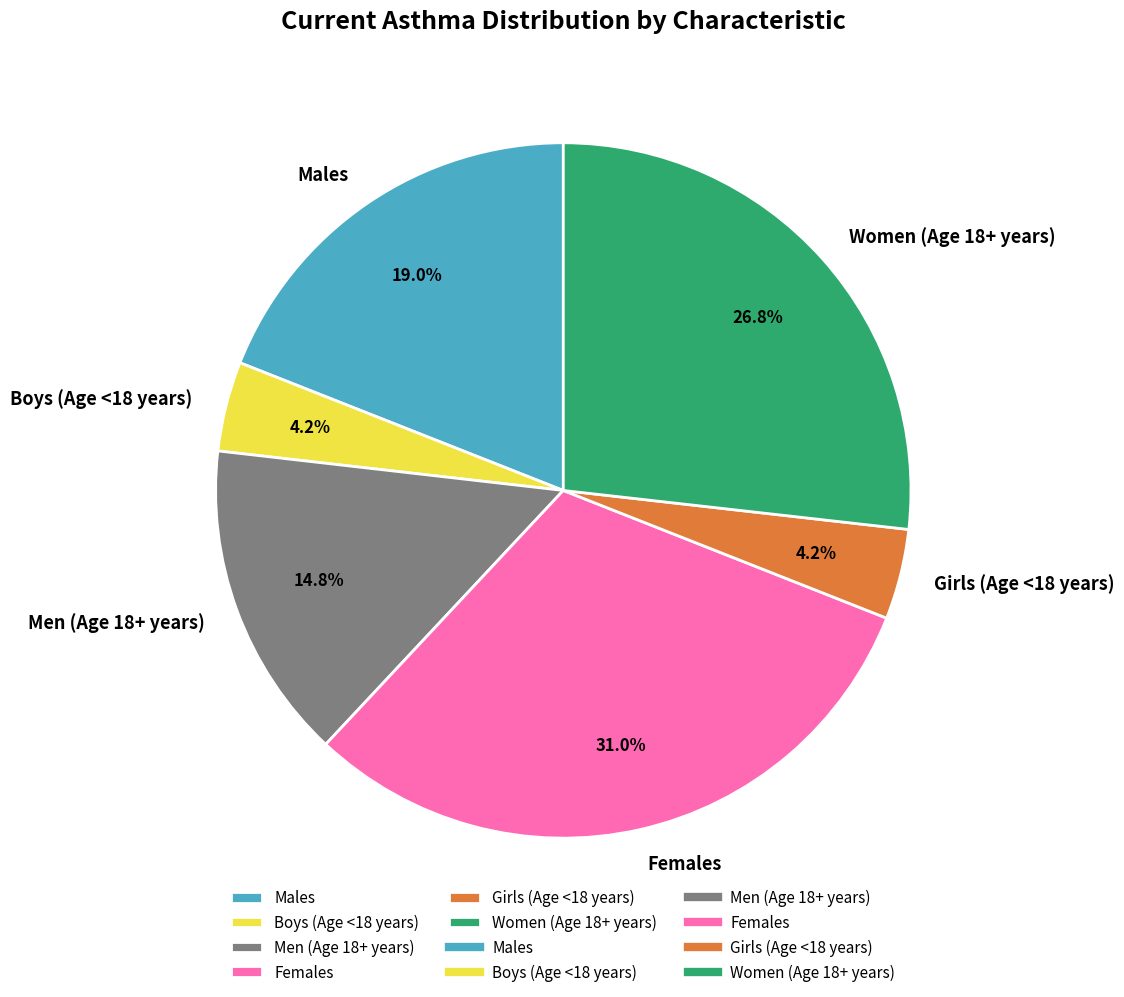

Is the sum of Girls (Age <18 years) and Females greater than half?

No